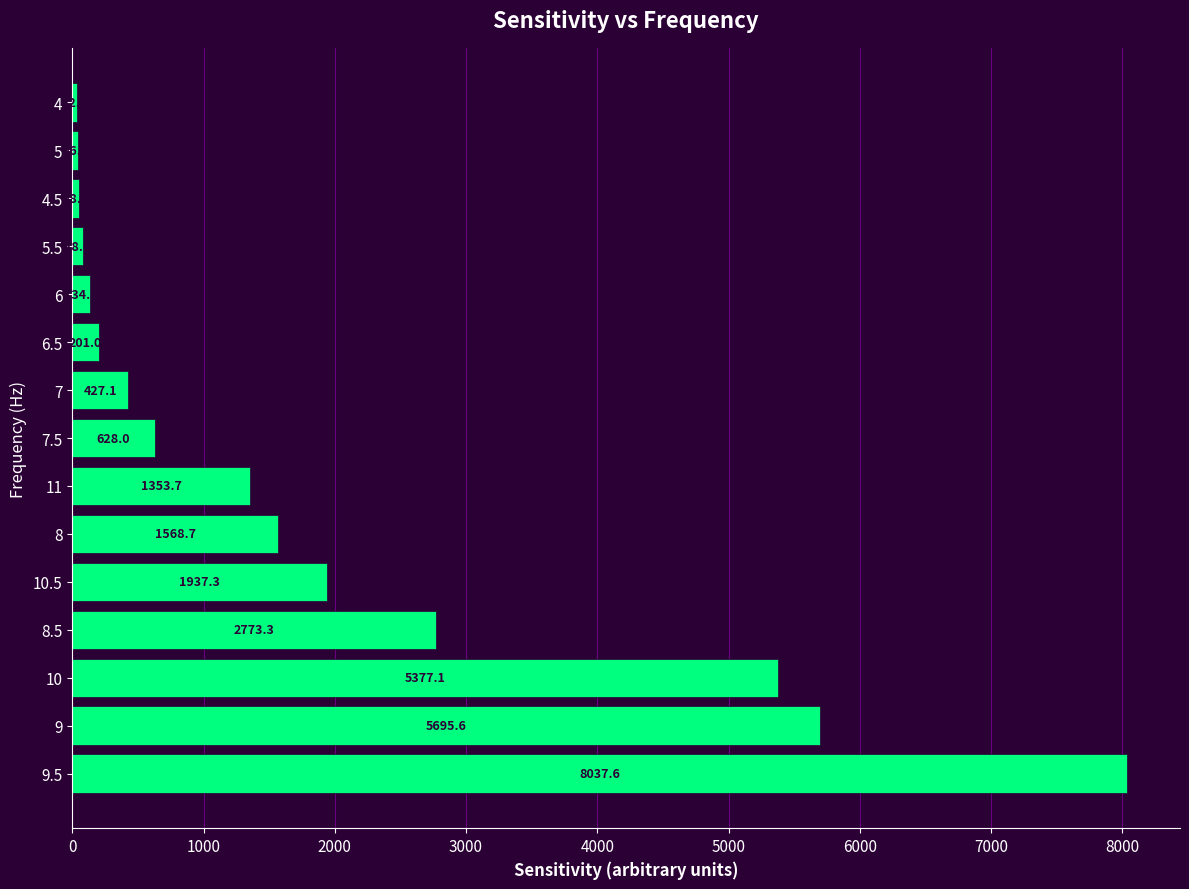

The chart shows a value of 1843.1 at 10. True or false?

False